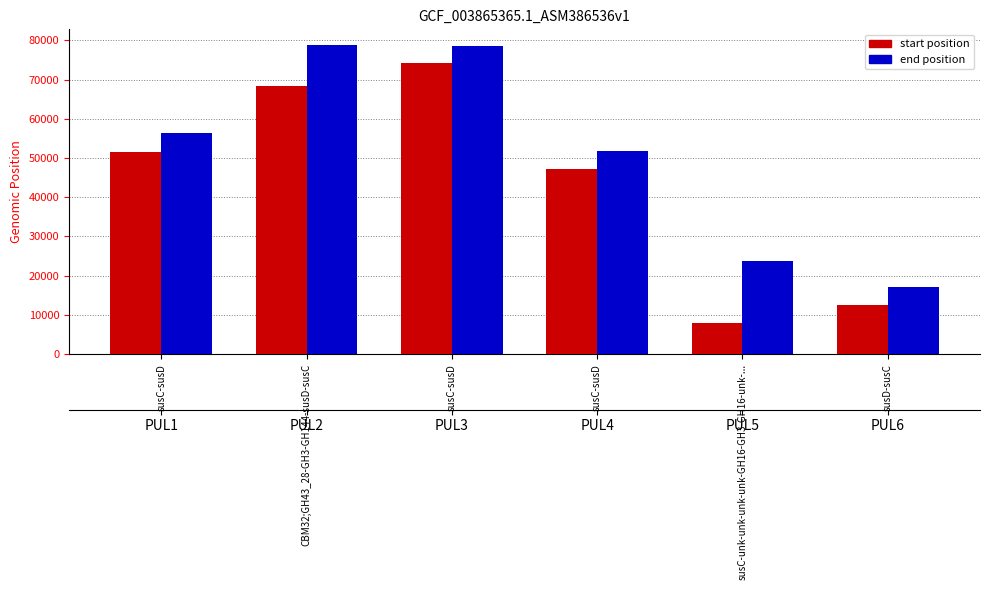

What is the smallest value displayed?

7928